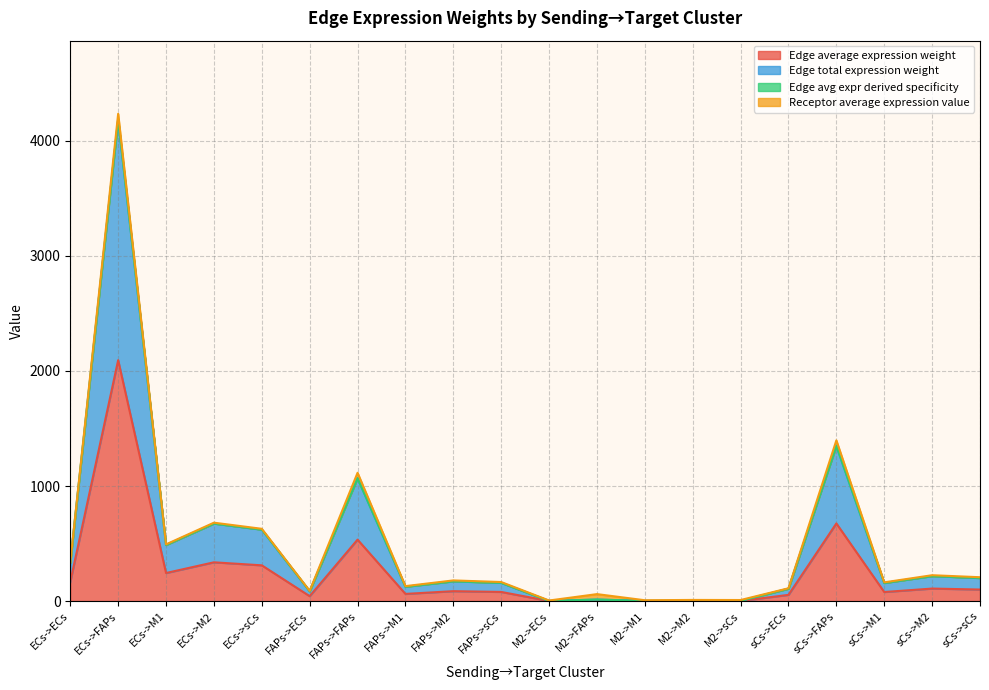

How many lines are shown in the chart?

4